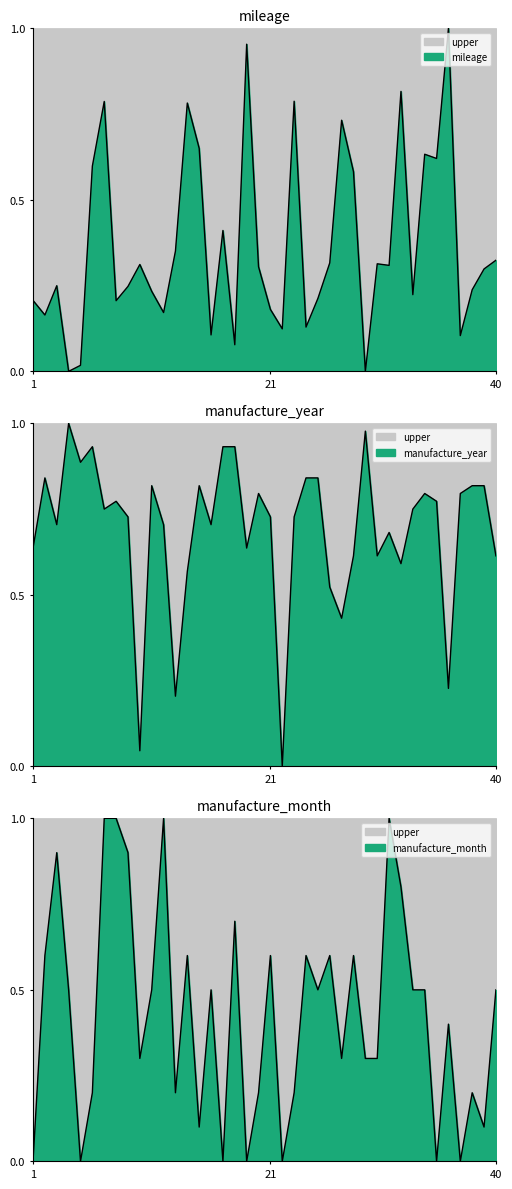

What value does the mileage_norm series have at 10?

0.3